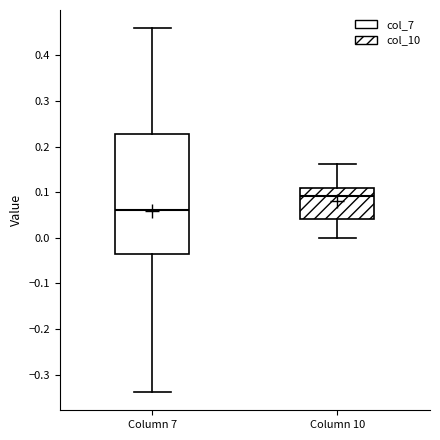

Comparing the boxes themselves (not the whiskers), which one is the tallest?

Column 7